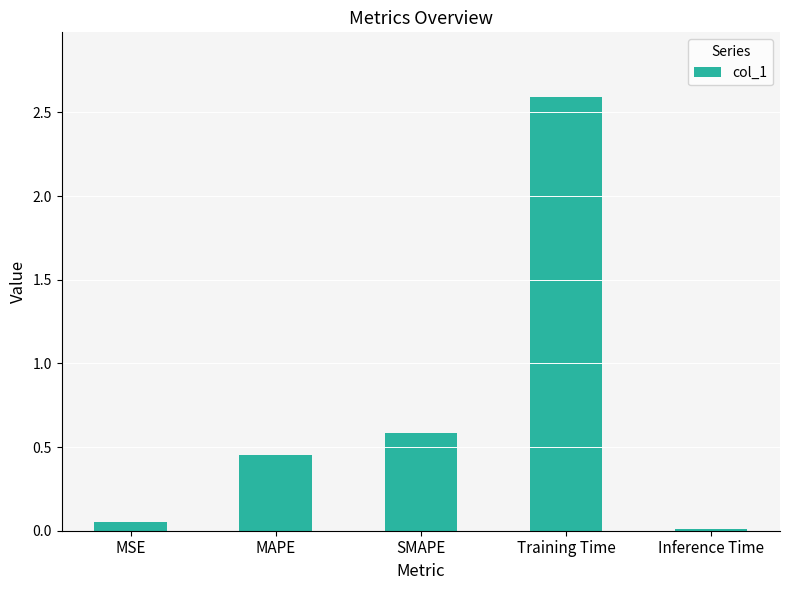

True or false: the data shows 0.6 at MAPE.

False